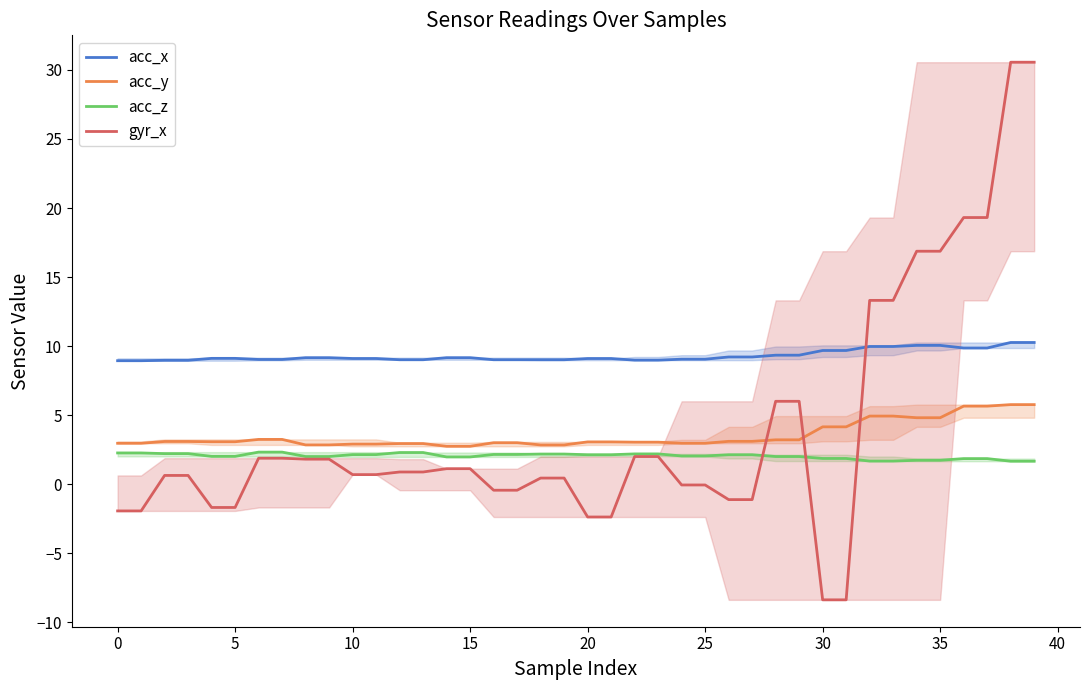

How many values in the acc_z series exceed 2?

24